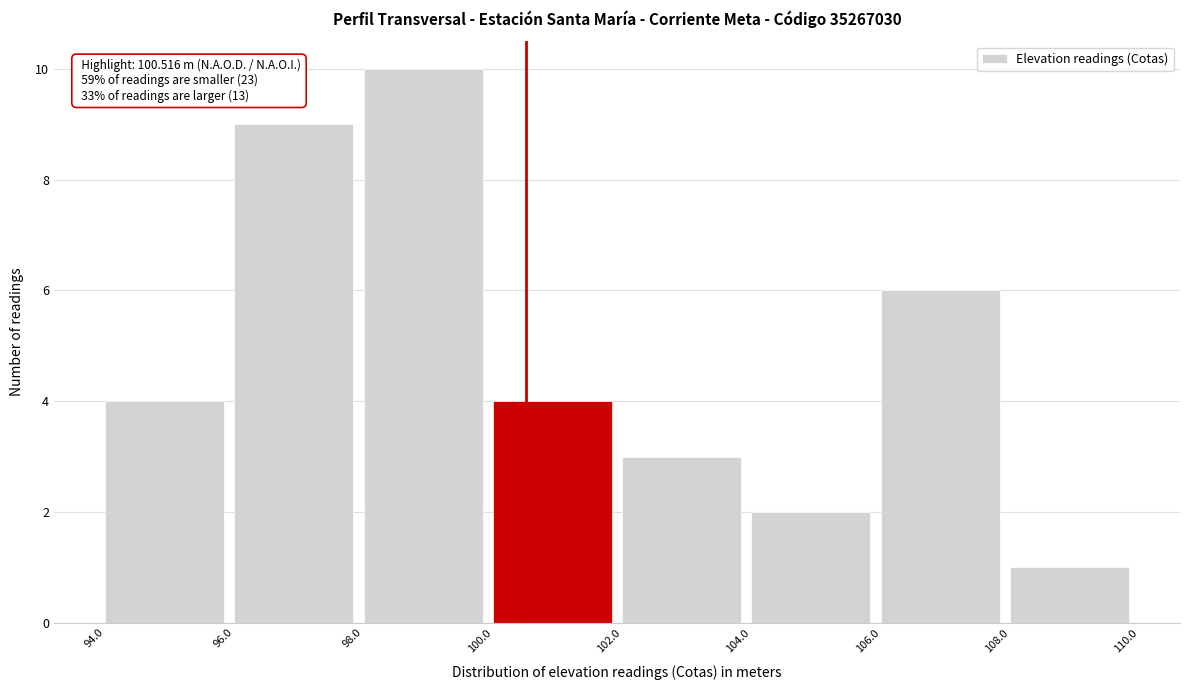

Over which range of the x-axis is the bar tallest?

98.0 to 100.0